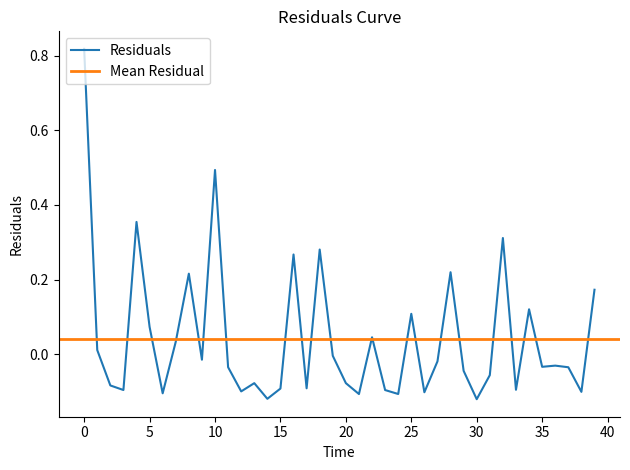

What is the sum of all values?

1.7